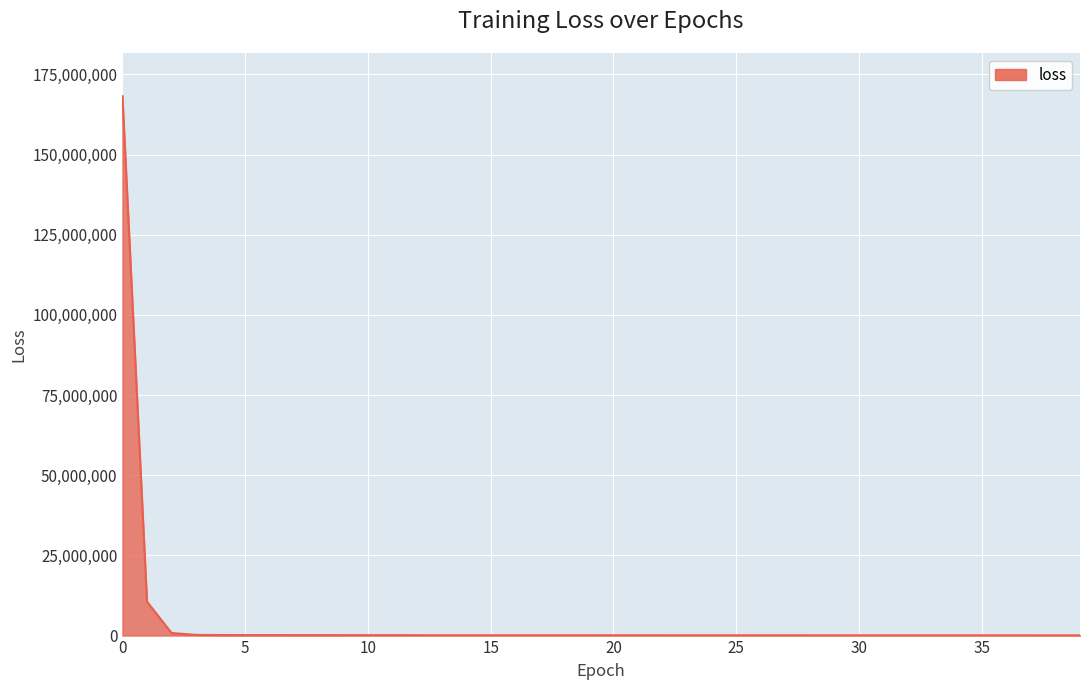

What is the difference between the maximum and minimum values?

168116389.6